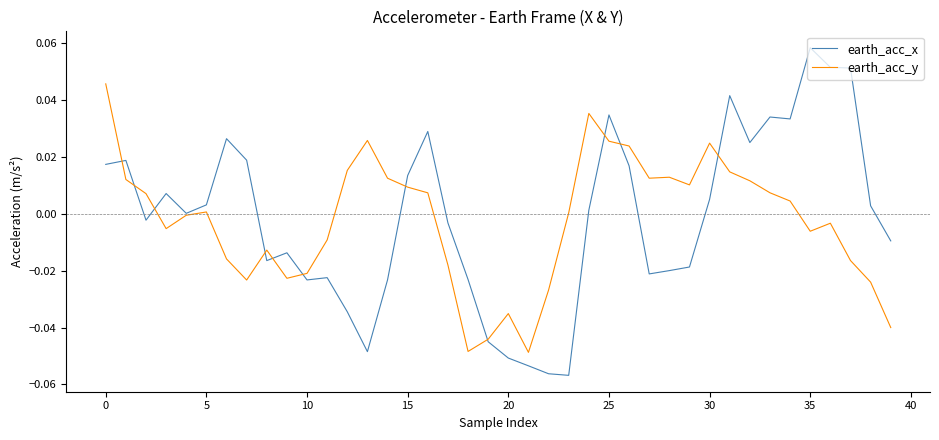

Rank the series by their maximum value, from lowest to highest.

earth_acc_y, earth_acc_x